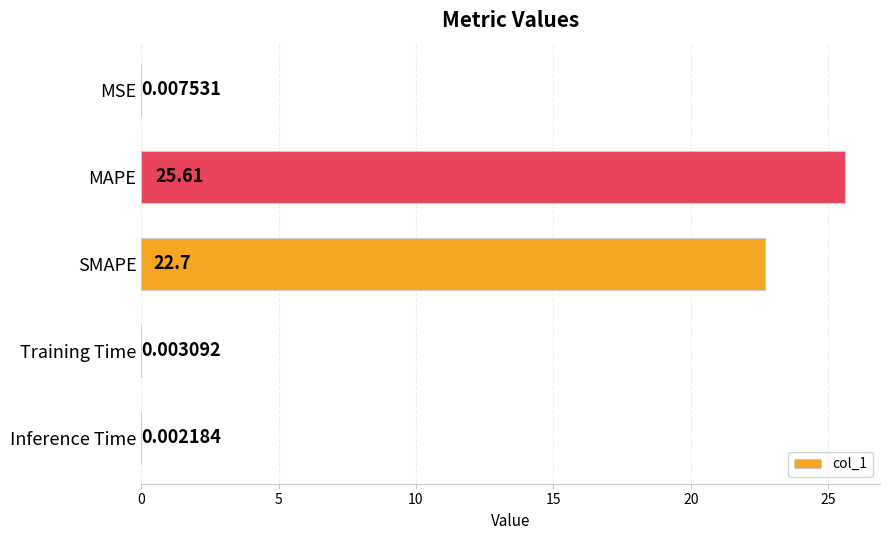

How many series are shown in this chart?

1